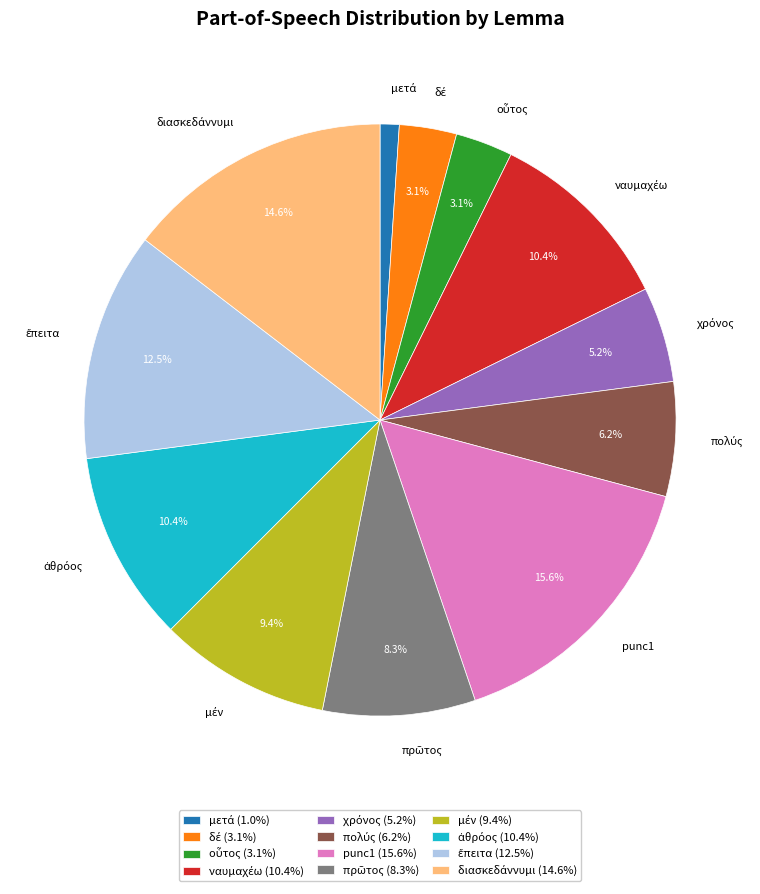

Is there any slice that represents more than half of the pie?

No